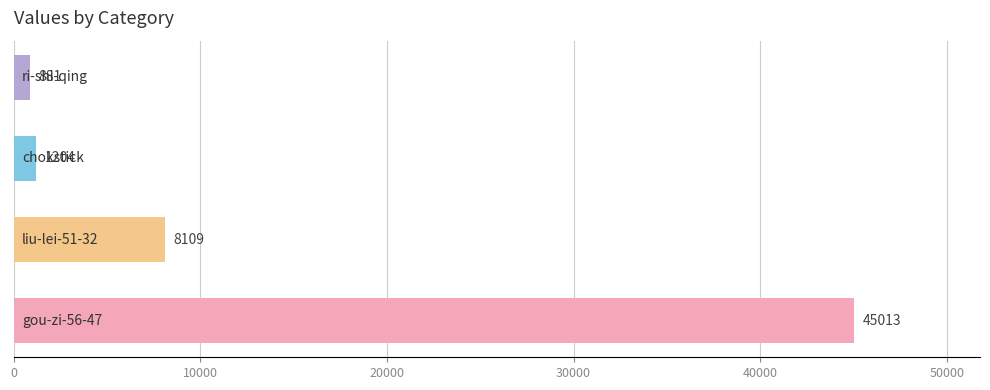

What is the maximum value shown in the chart?

45013